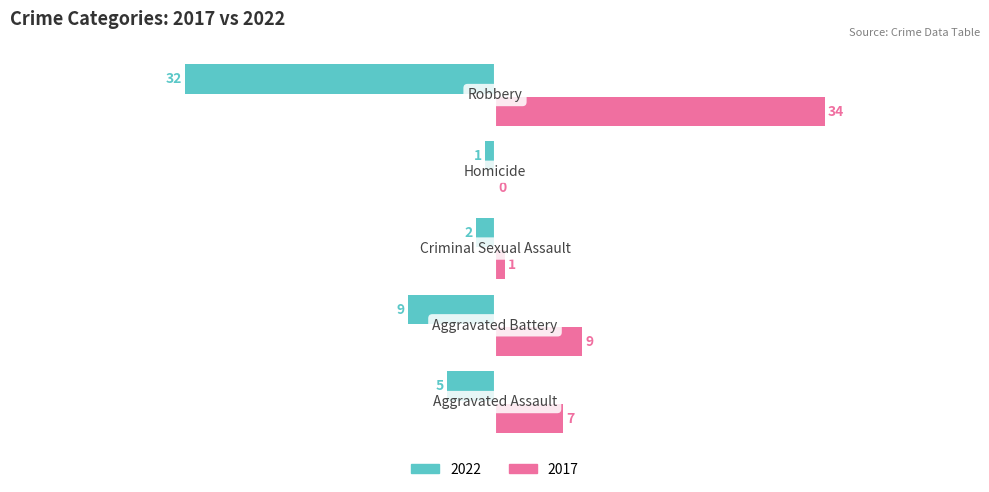

Which series has the largest total across all categories?

2017